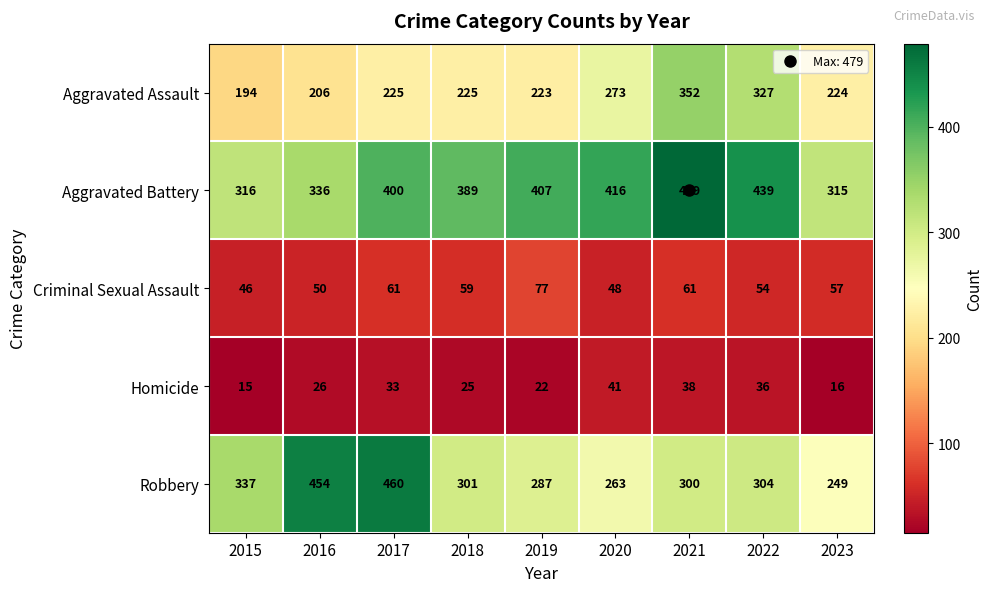

At 2023, list the series in order from smallest to largest.

Homicide, Criminal Sexual Assault, Aggravated Assault, Robbery, Aggravated Battery